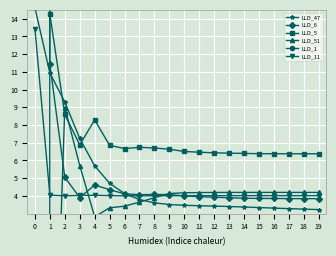

Which series has the widest spread of values?

LLD_51